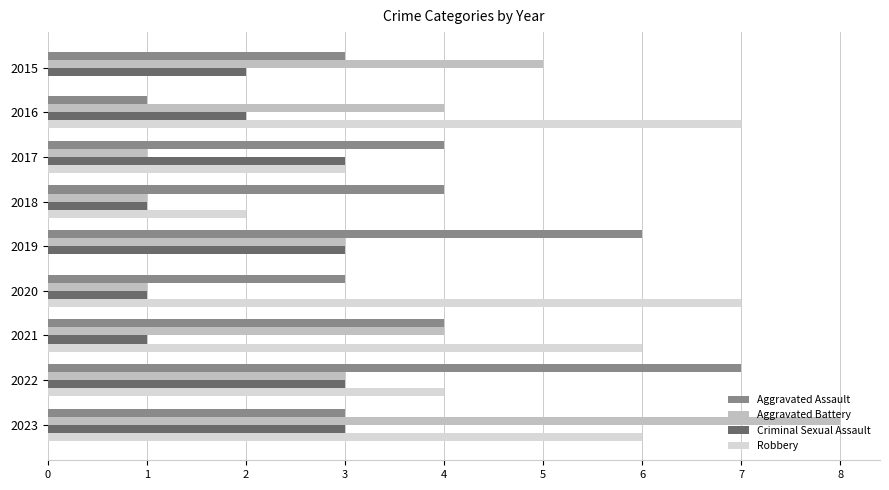

What value does the Robbery series have at 2023?

6